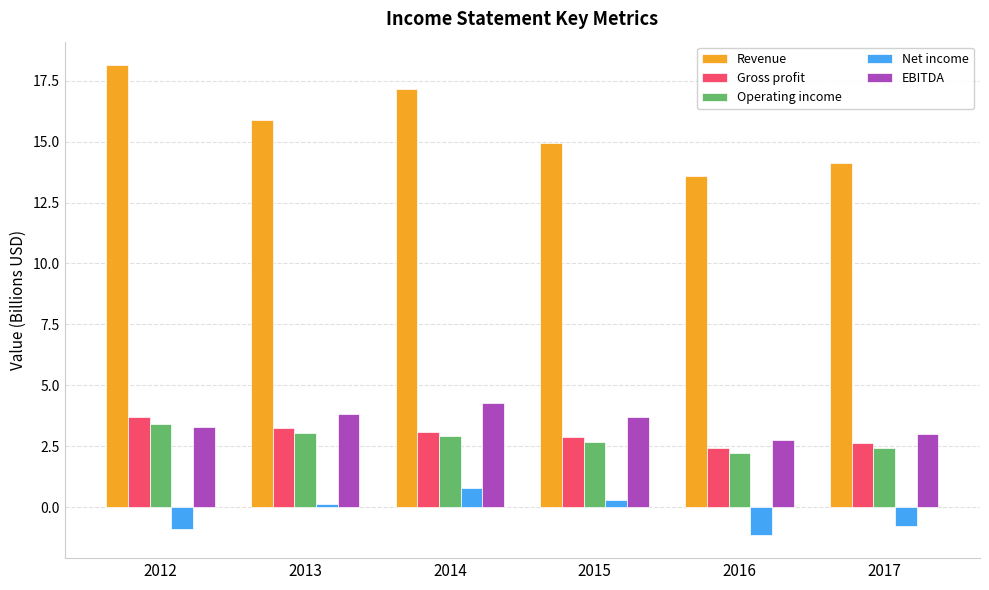

What is the difference between the maximum and minimum values in the Operating income series?

1.2